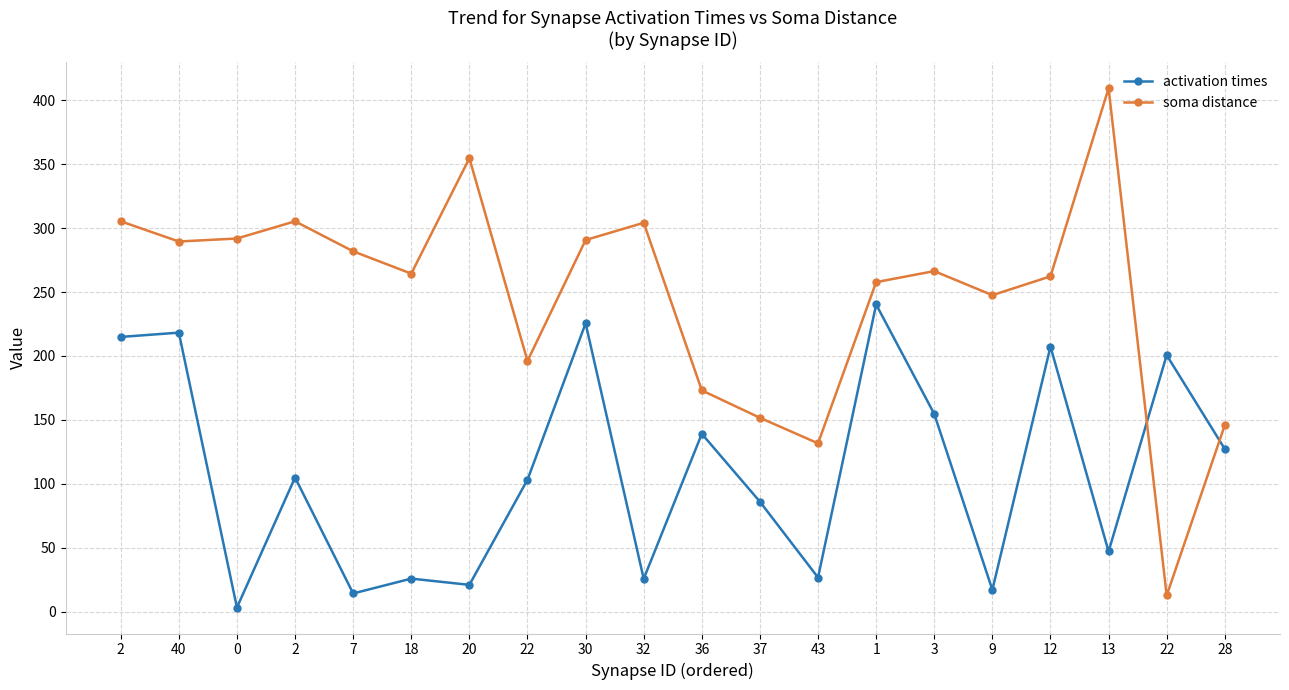

What are all the series names shown in the legend?

activation times, soma distance